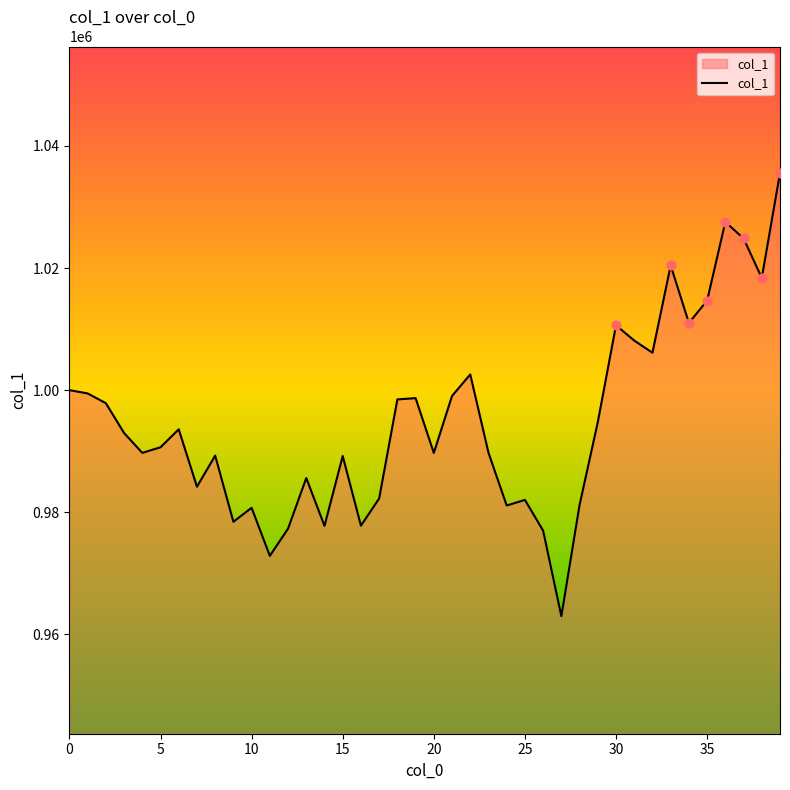

What is the difference between the maximum and minimum values?

72619.2